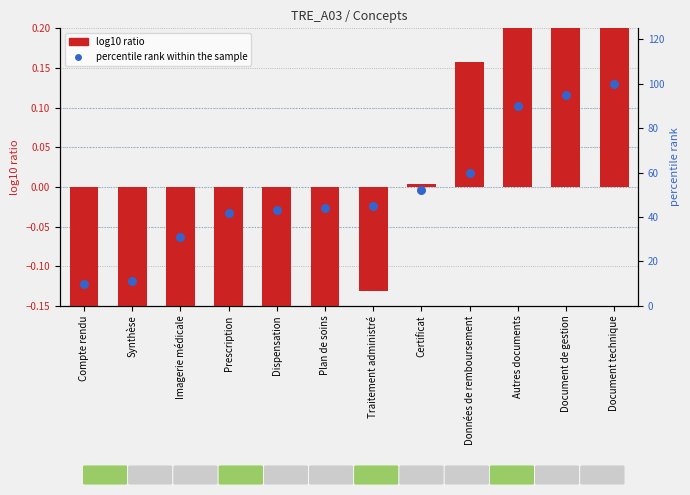

Which series reaches the minimum Y coordinate?

log10 ratio